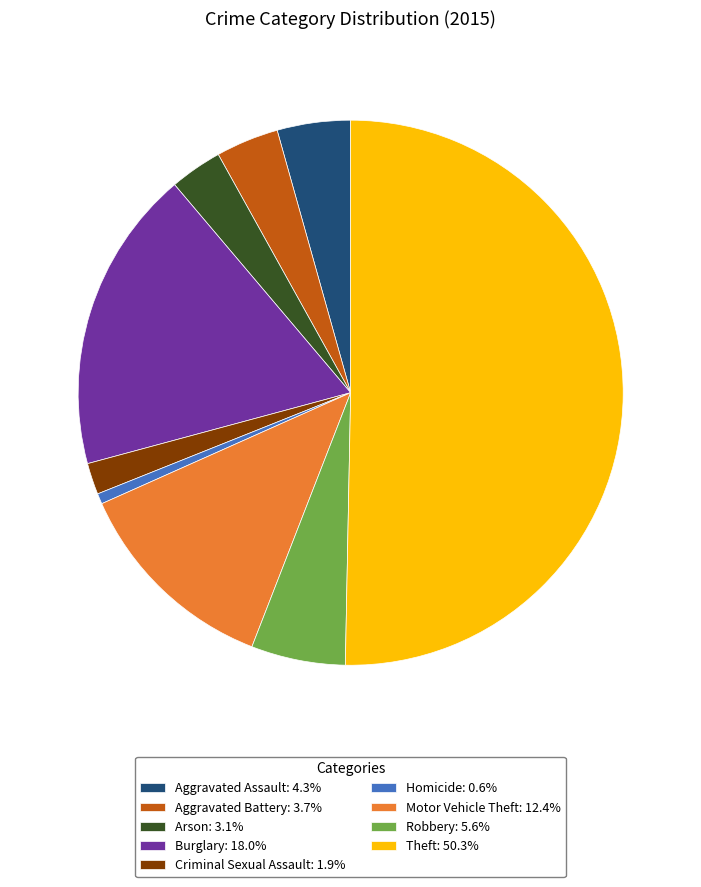

Approximately how many times larger is the value at Robbery: 5.6% compared to Aggravated Assault: 4.3%?

1.3